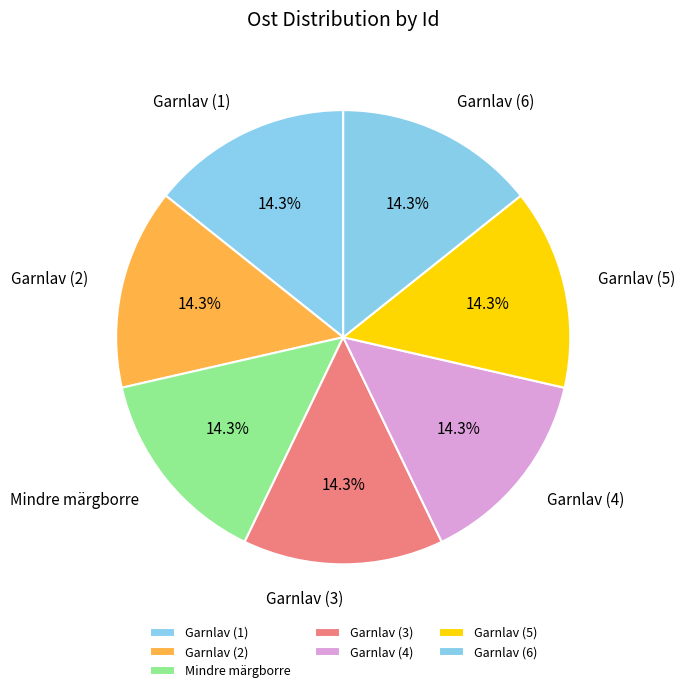

Is there any slice that represents more than half of the pie?

No